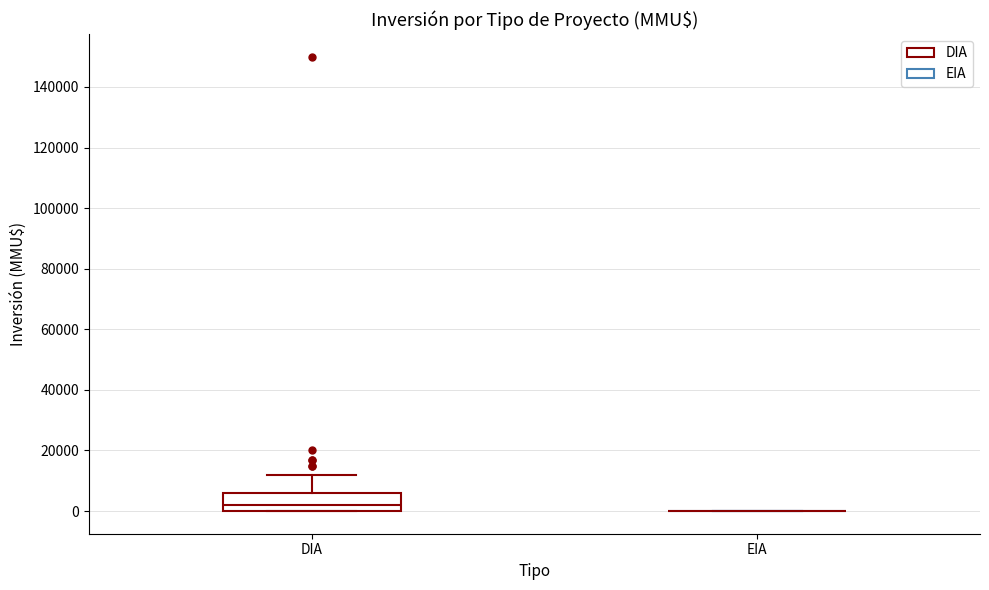

Reading left to right, transcribe this box plot: for each box, give where its median line is, the range the box spans, and where its two whiskers end, as read against the y-axis. The values are not printed on the chart, so give them approximately, as read against the axis.

DIA: median 2000, box 0 to 6000, whiskers 0 to 12000
EIA: box collapsed to a line at 0, whiskers 0 to 0